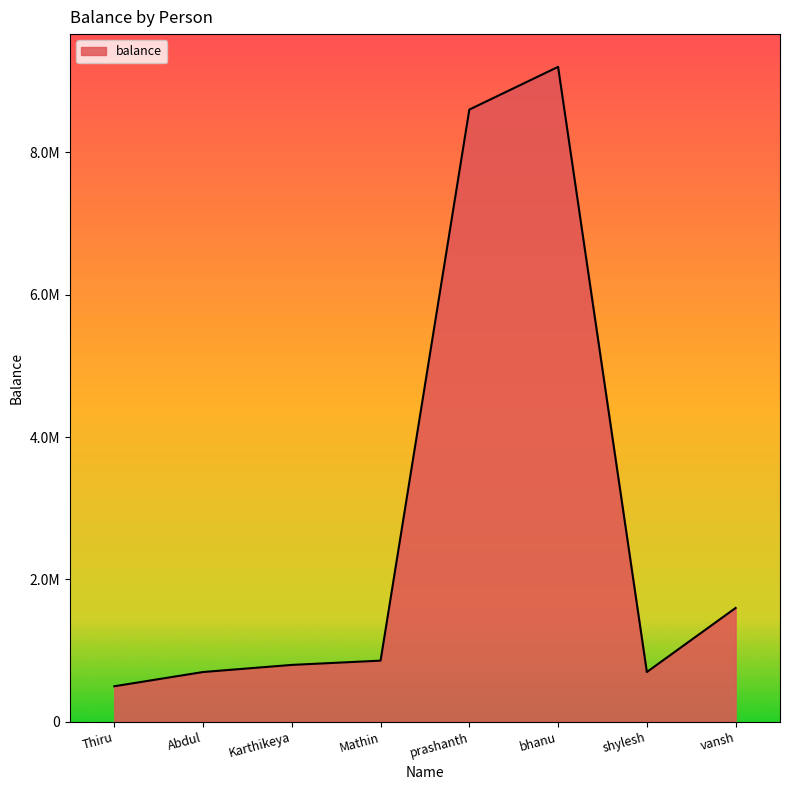

Reading right to left, list all the values displayed in this chart.

1600000	700000	9200000	8600000	860000	800000	700000	500000